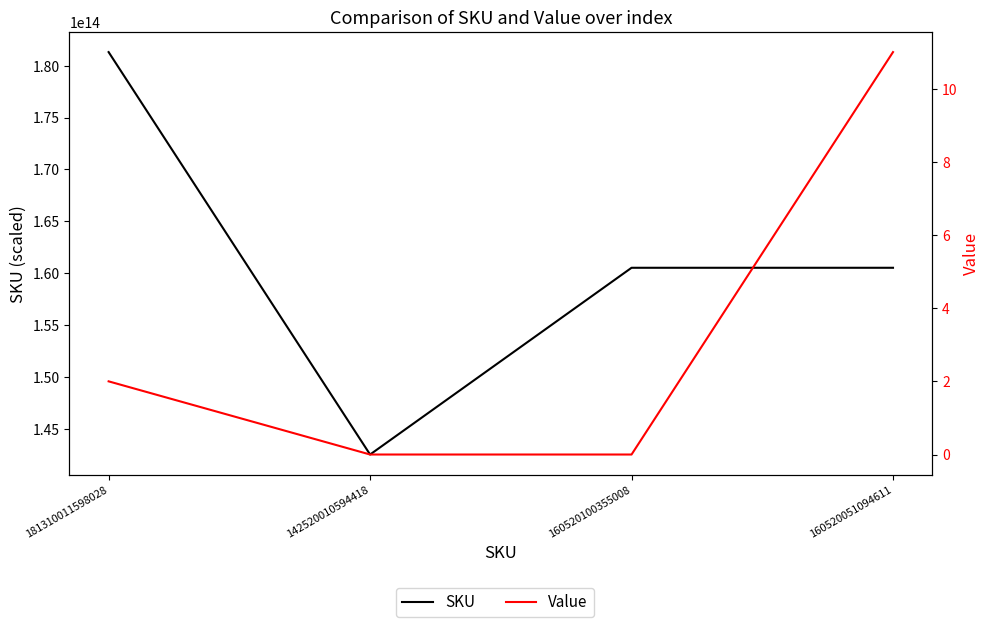

At how many categories does at least one series exceed 117520412123813?

4